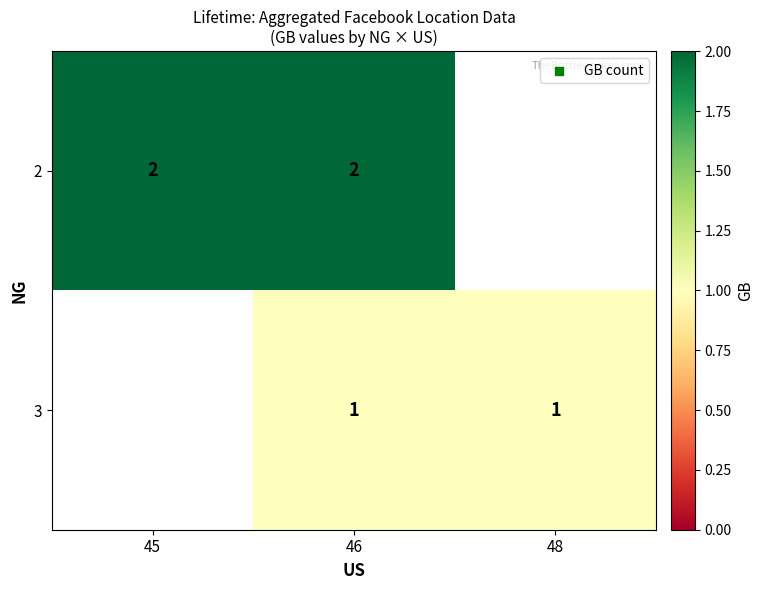

Is the value of 3 at 46 greater than the value of 2 at 46?

No